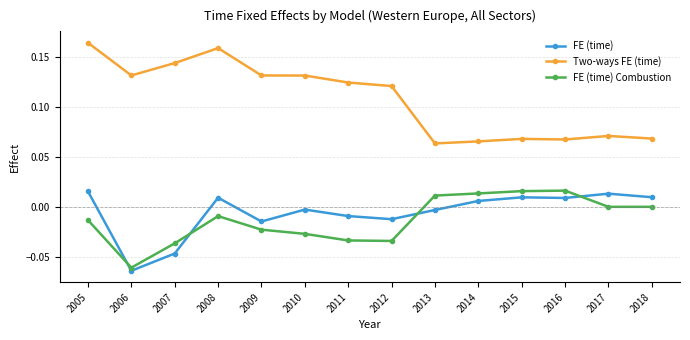

How many lines are shown in the chart?

3